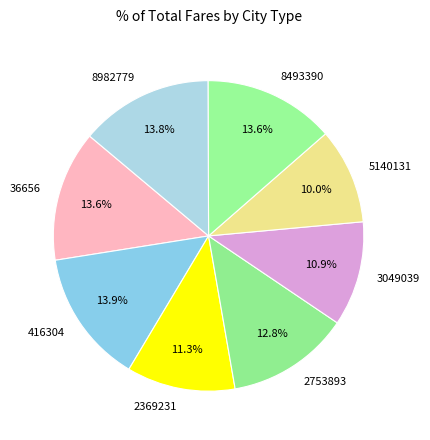

Is there a majority slice in this chart?

No